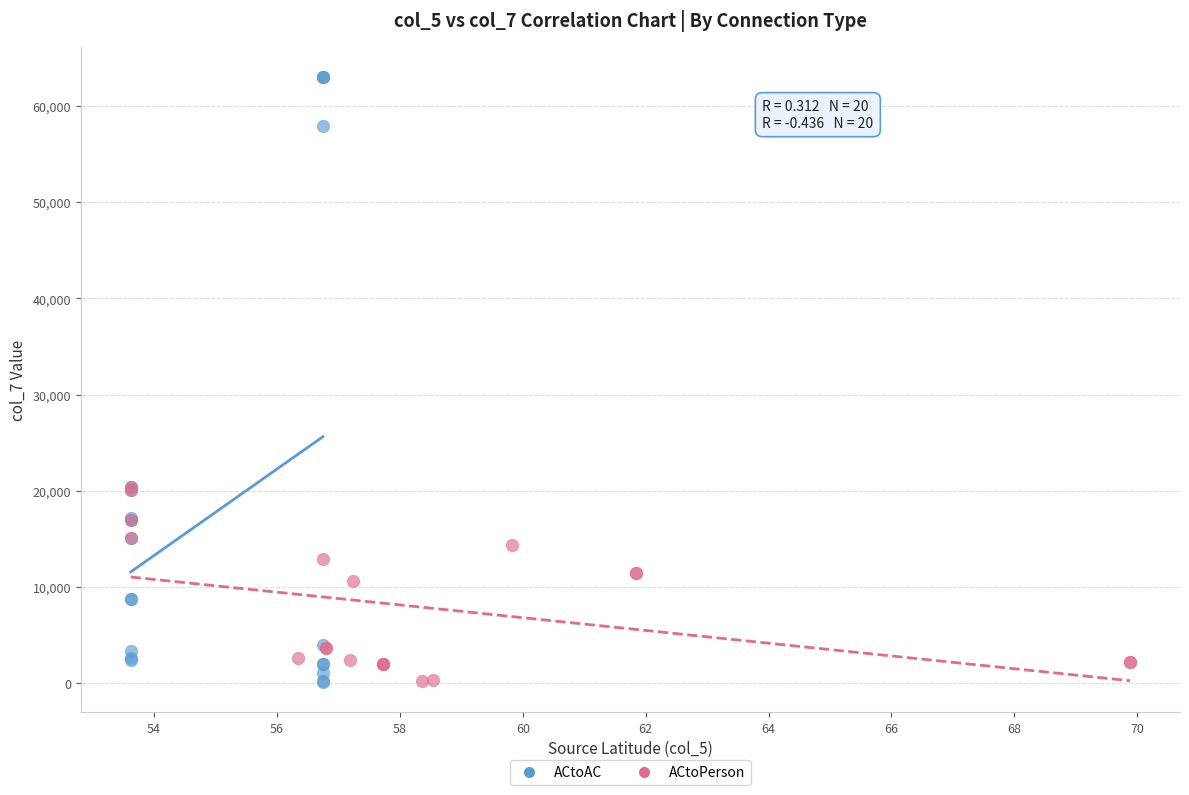

Which series has the widest spread of Y values?

ACtoAC